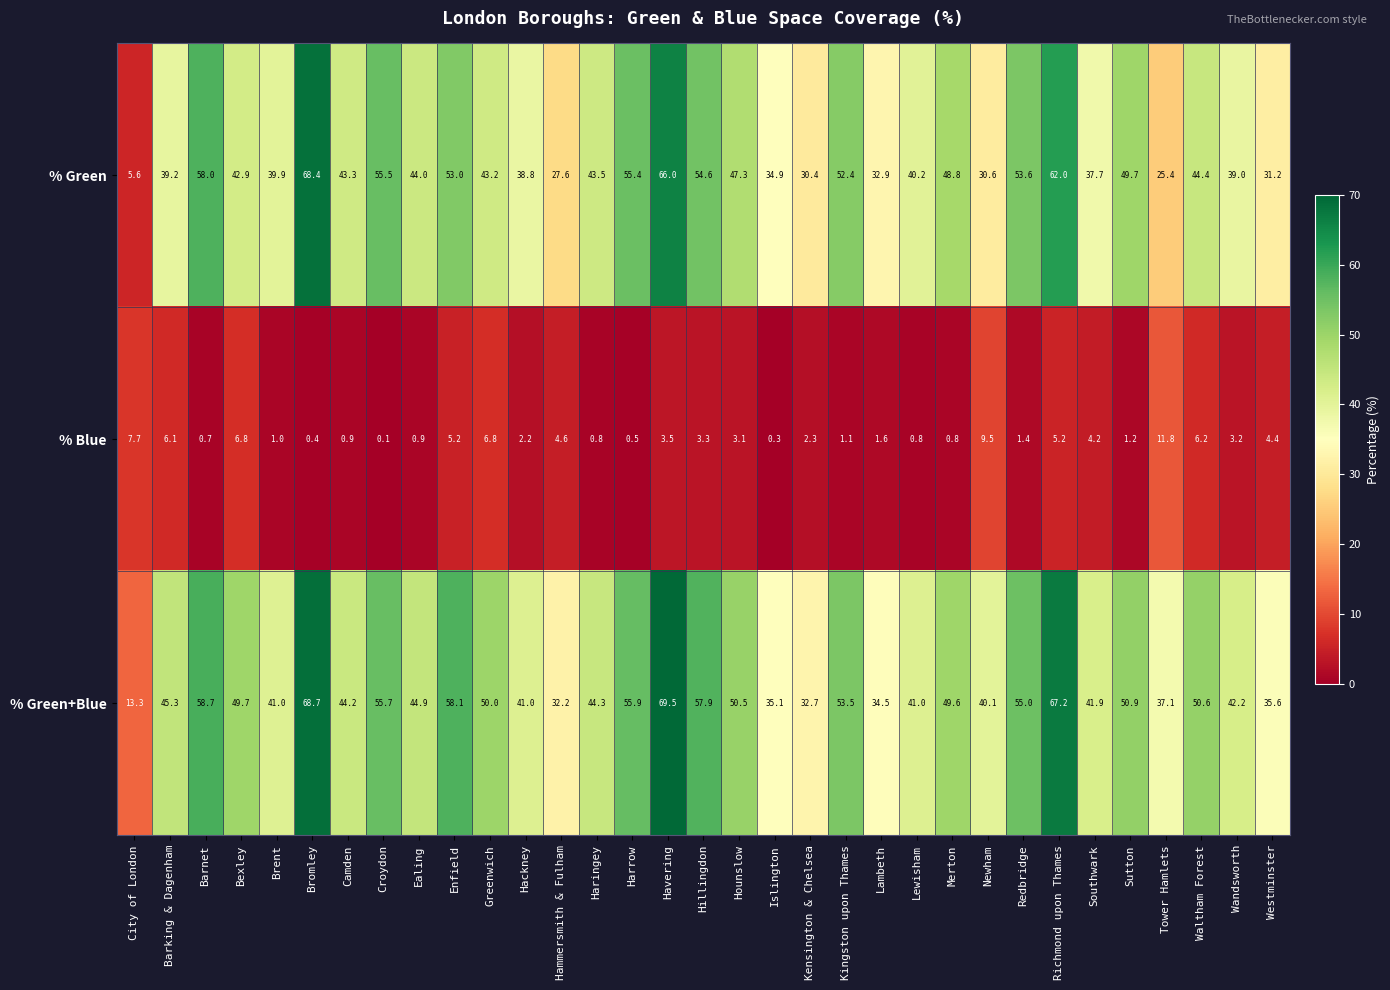

Which series has the widest spread of values?

% Green